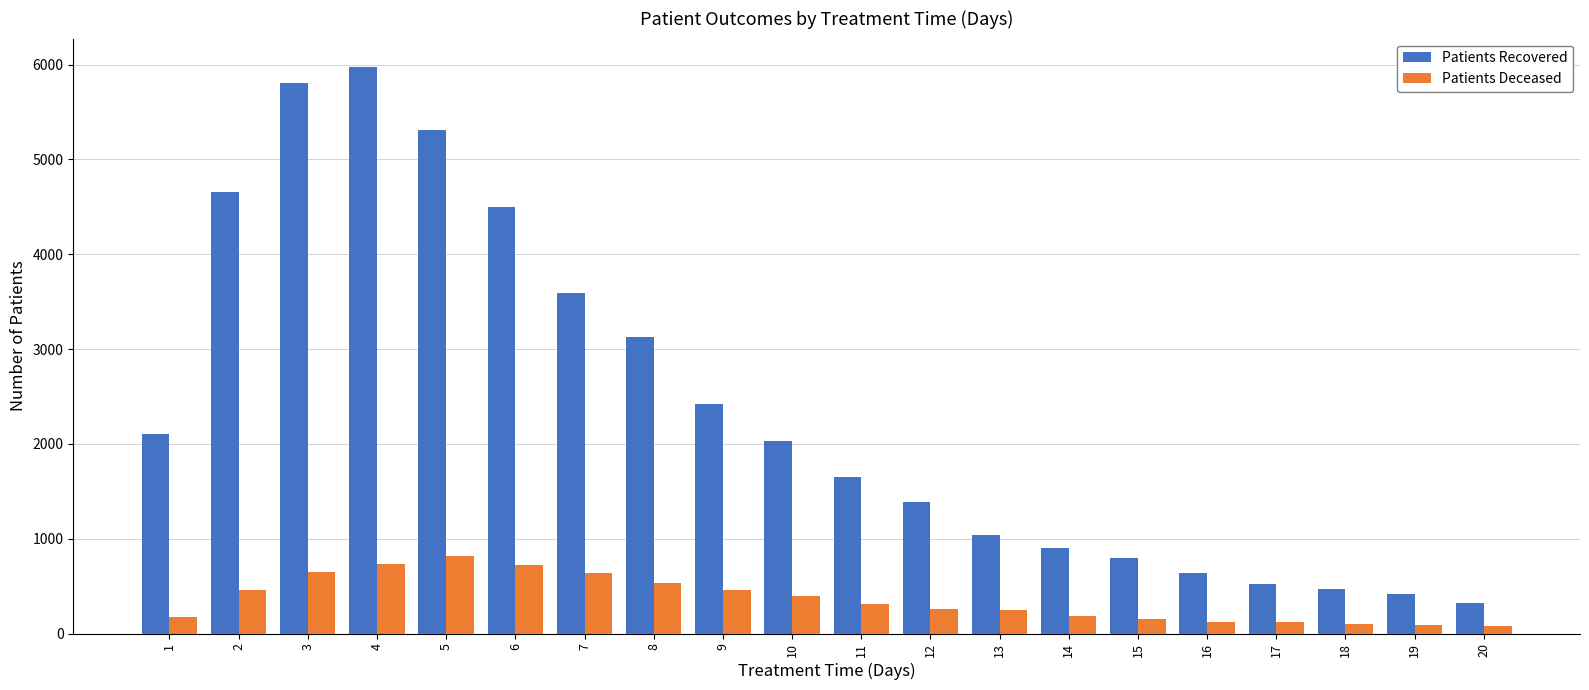

Rank the series by their maximum value, from lowest to highest.

Patients Deceased, Patients Recovered